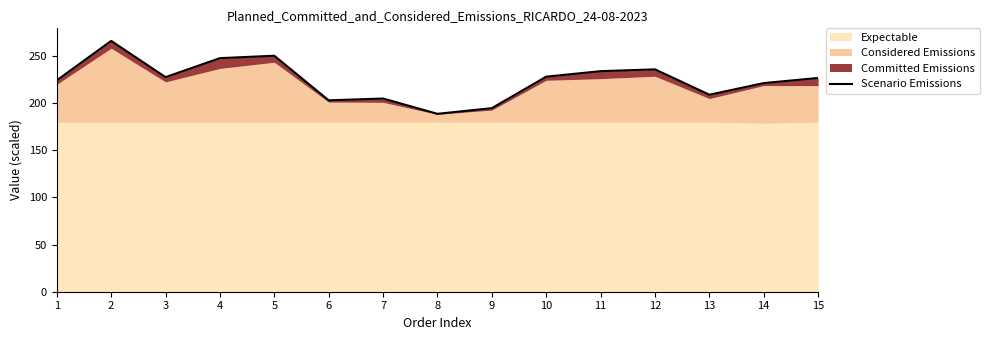

At which category does the chart reach its minimum across all series?

8